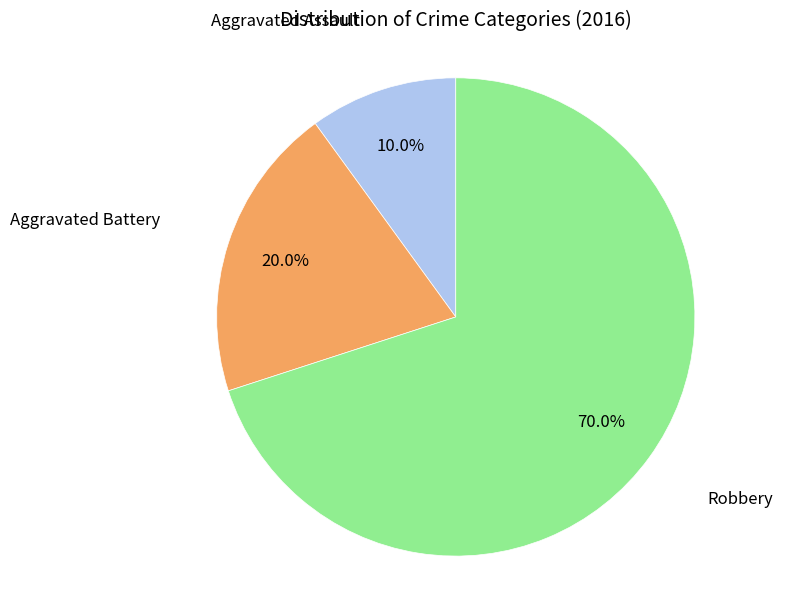

Is there any slice that represents more than half of the pie?

Yes